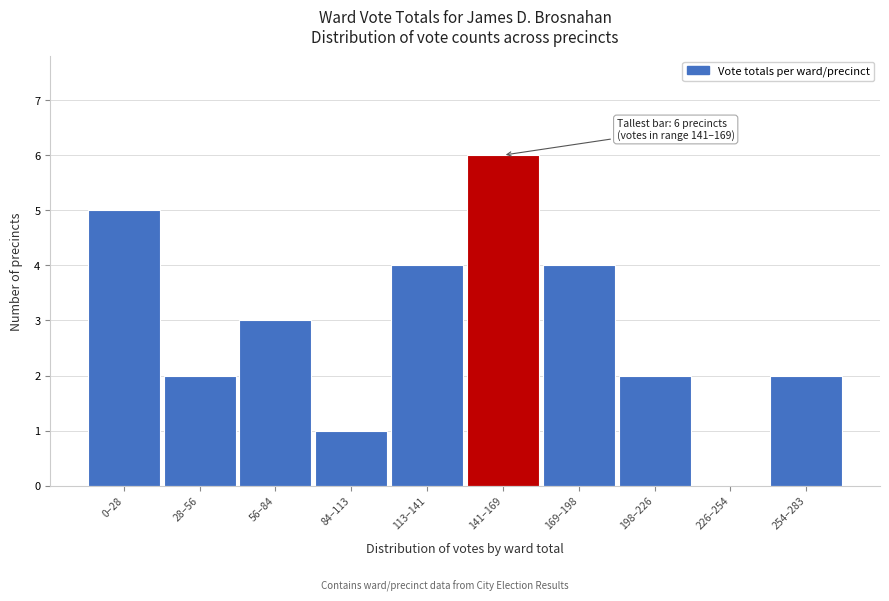

Reading left to right, extract all data points from this chart.

0–28=5	28–56=2	56–84=3	84–113=1	113–141=4	141–169=6	169–198=4	198–226=2	226–254=0	254–283=2